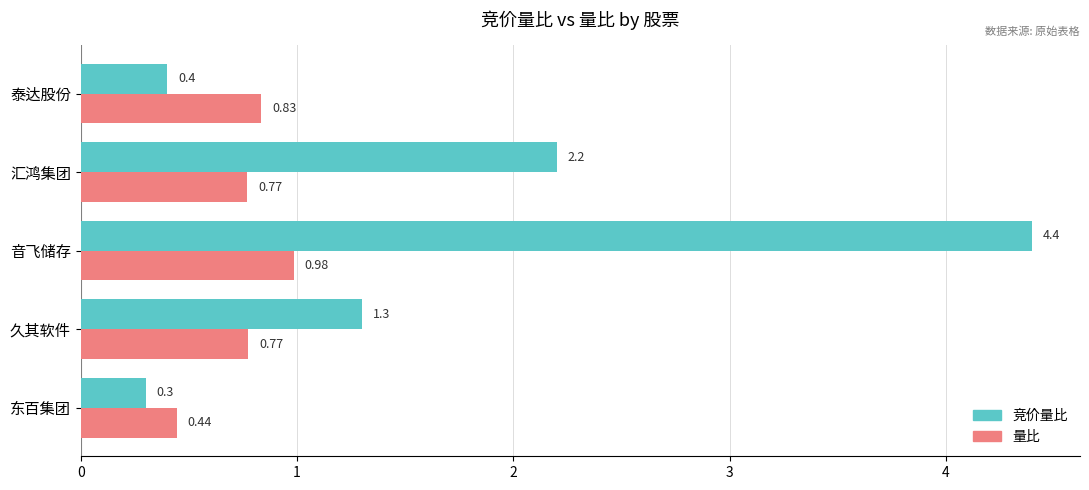

Count the number of data series in this chart.

2